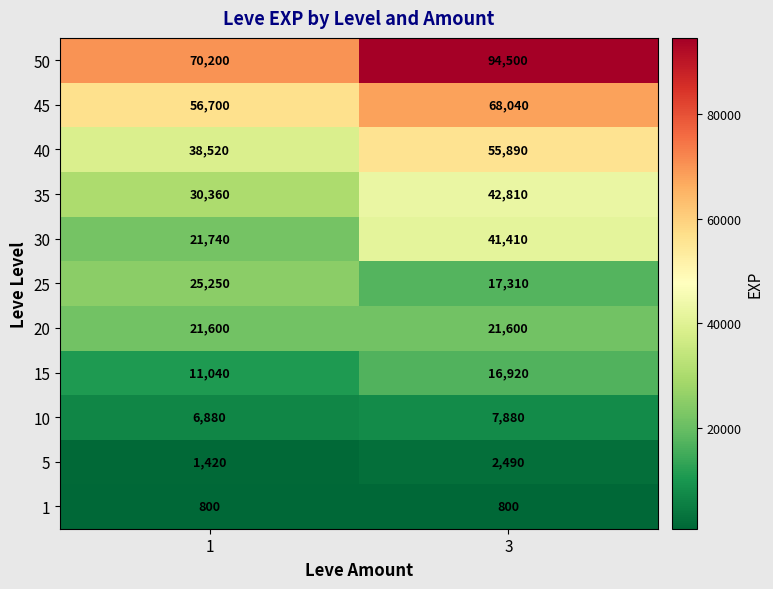

At which category does the chart reach its peak across all series?

3